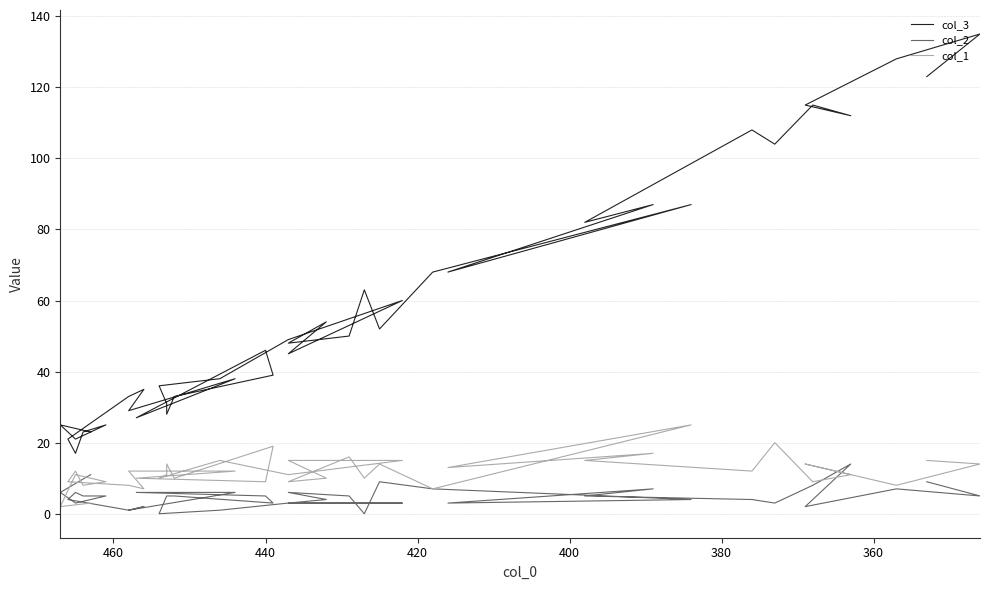

At which category does col_2 reach its first local peak?

440